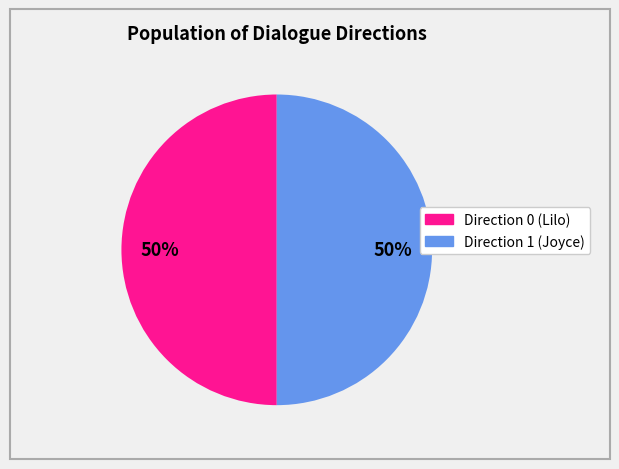

To the nearest percent, what is the difference between the largest and smallest slice percentages?

0%